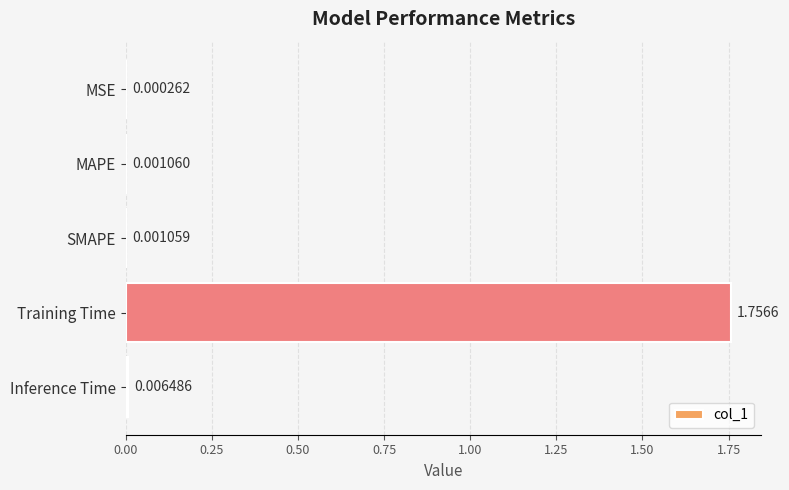

At which label is the value closest to 0?

MSE